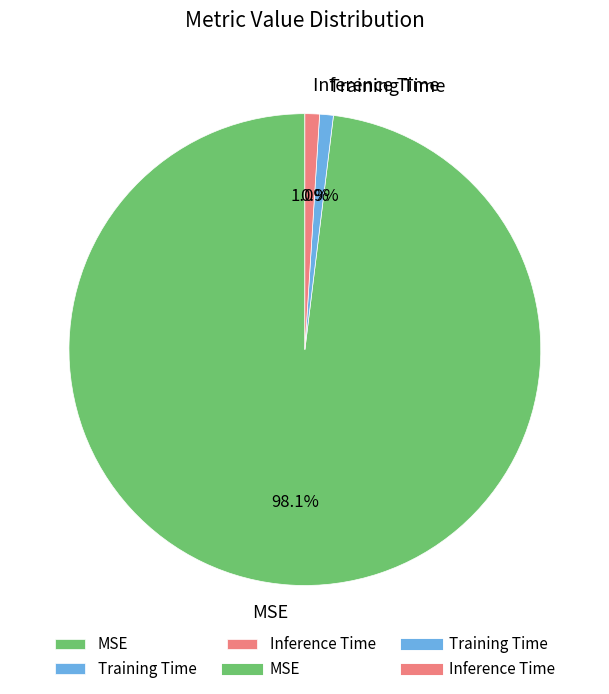

How many segments does this pie chart have?

3